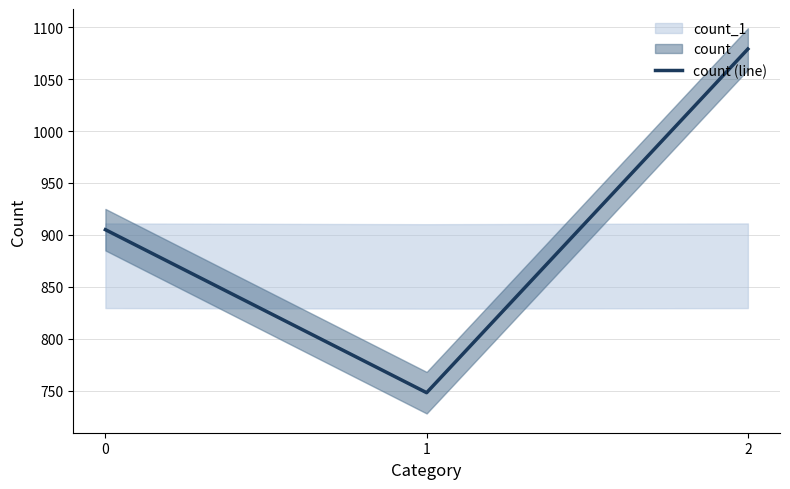

List the labels in order of value, largest first.

2, 0, 1